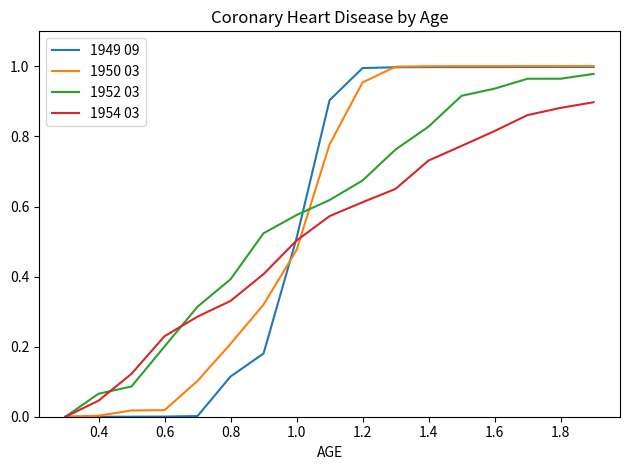

Is this an area chart (filled region under the line)?

No